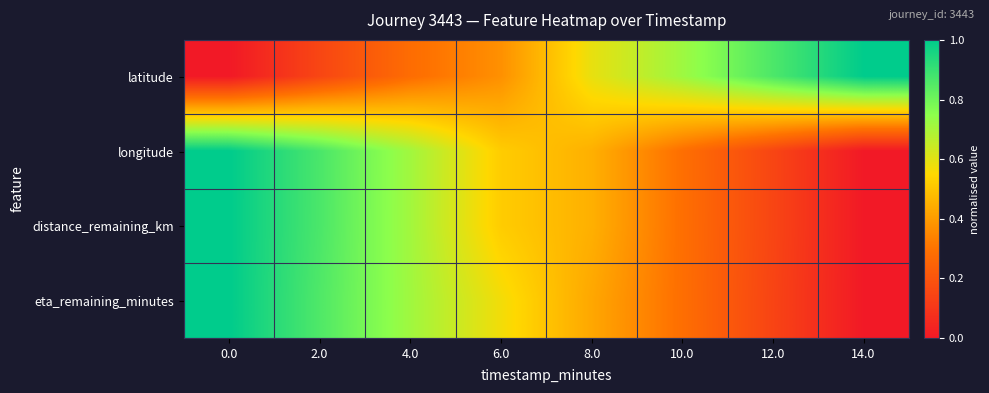

Reading left to right, extract all data points from this chart.

latitude: 0.0=0.0	2.0=0.2	4.0=0.3	6.0=0.4	8.0=0.6	10.0=0.7	12.0=0.9	14.0=1.0
longitude: 0.0=1.0	2.0=0.9	4.0=0.7	6.0=0.5	8.0=0.5	10.0=0.3	12.0=0.1	14.0=0.0
distance_remaining_km: 0.0=1.0	2.0=0.9	4.0=0.7	6.0=0.5	8.0=0.5	10.0=0.3	12.0=0.1	14.0=0.0
eta_remaining_minutes: 0.0=1.0	2.0=0.9	4.0=0.7	6.0=0.6	8.0=0.4	10.0=0.3	12.0=0.1	14.0=0.0